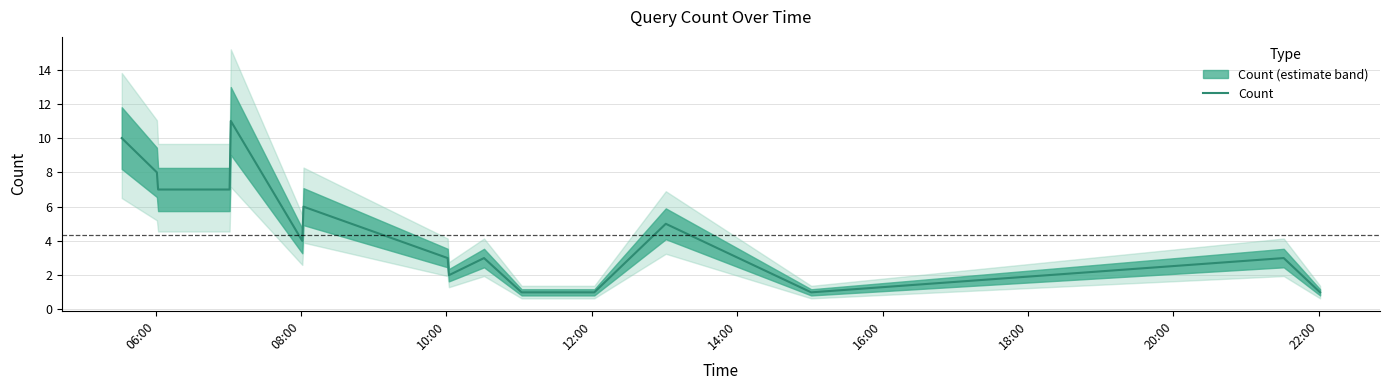

Reading left to right, extract all data points from this chart.

10	8	7	7	11	4	6	3	2	3	1	1	1	5	1	3	1